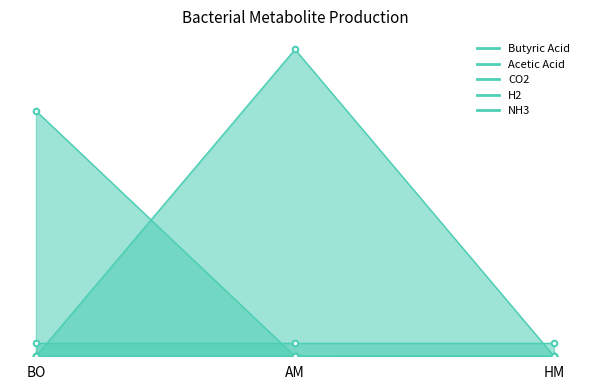

Is the value of Acetic Acid at BO greater than the value of H2 at AM?

No